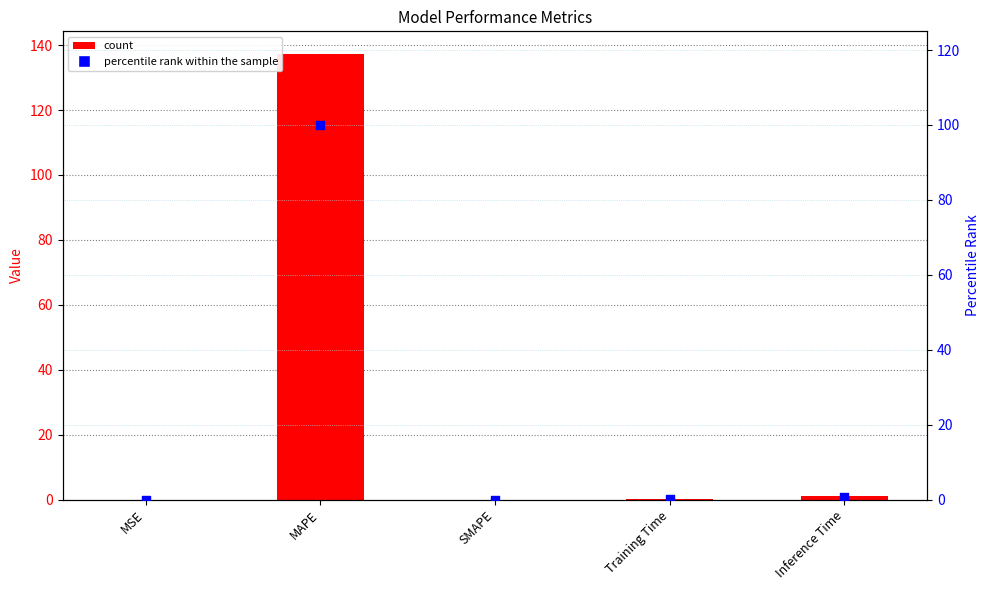

At which category is the sum across all series the highest?

MAPE